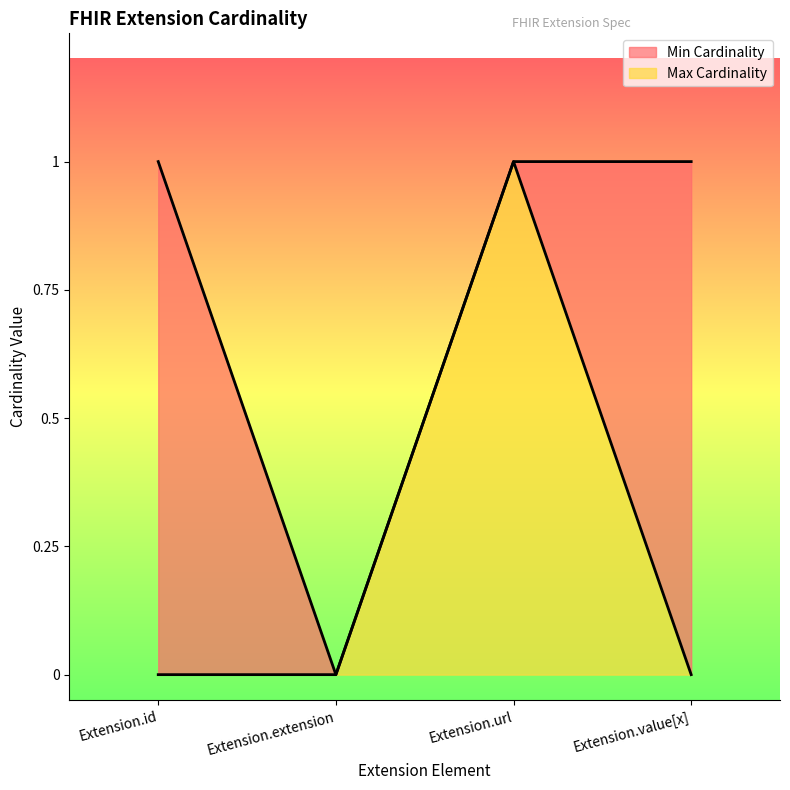

What is the greatest value displayed?

1